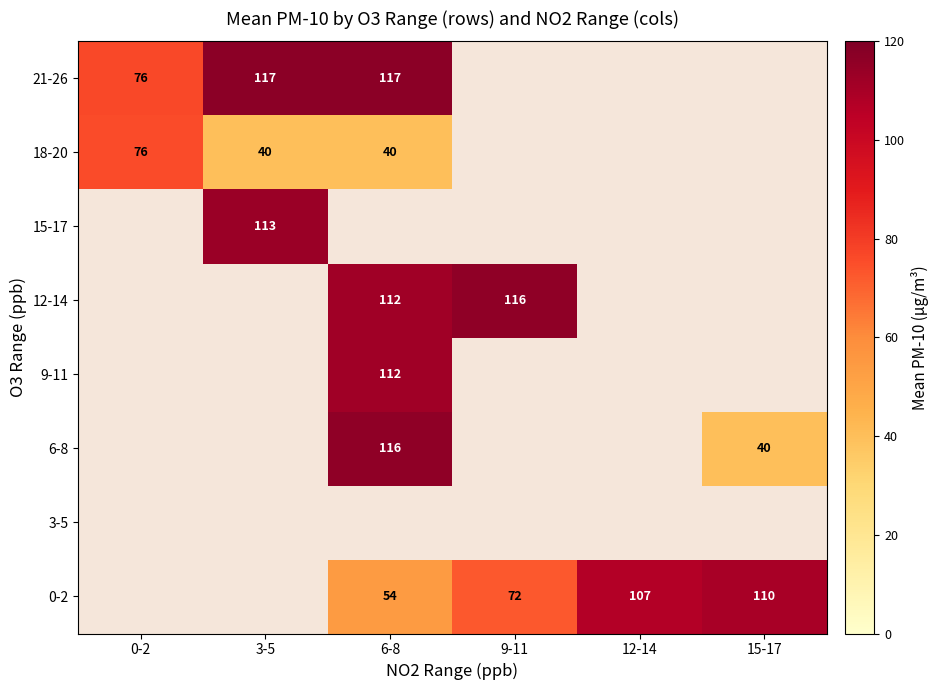

True or false: 12-14 has a value of 116 at 9-11.

True